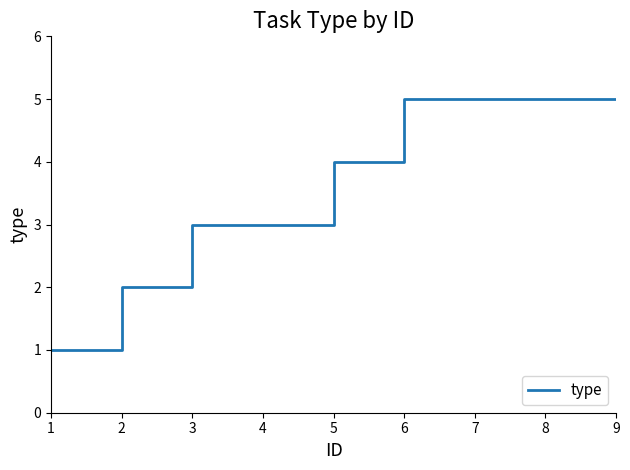

True or false: the data has more than 2 interior local peaks.

False